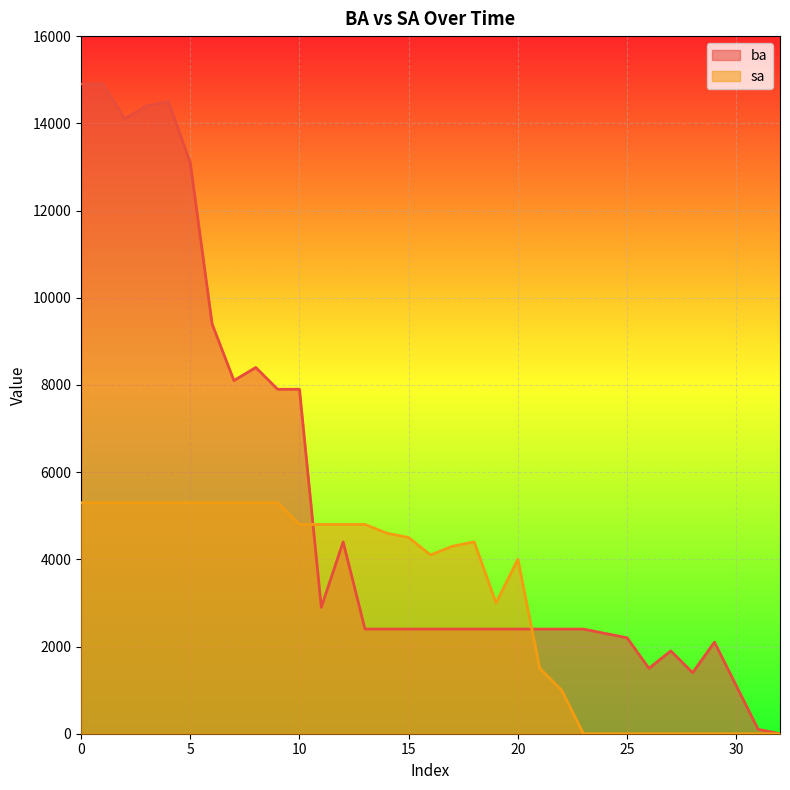

True or false: sa has a value of 3518 at 3.

False